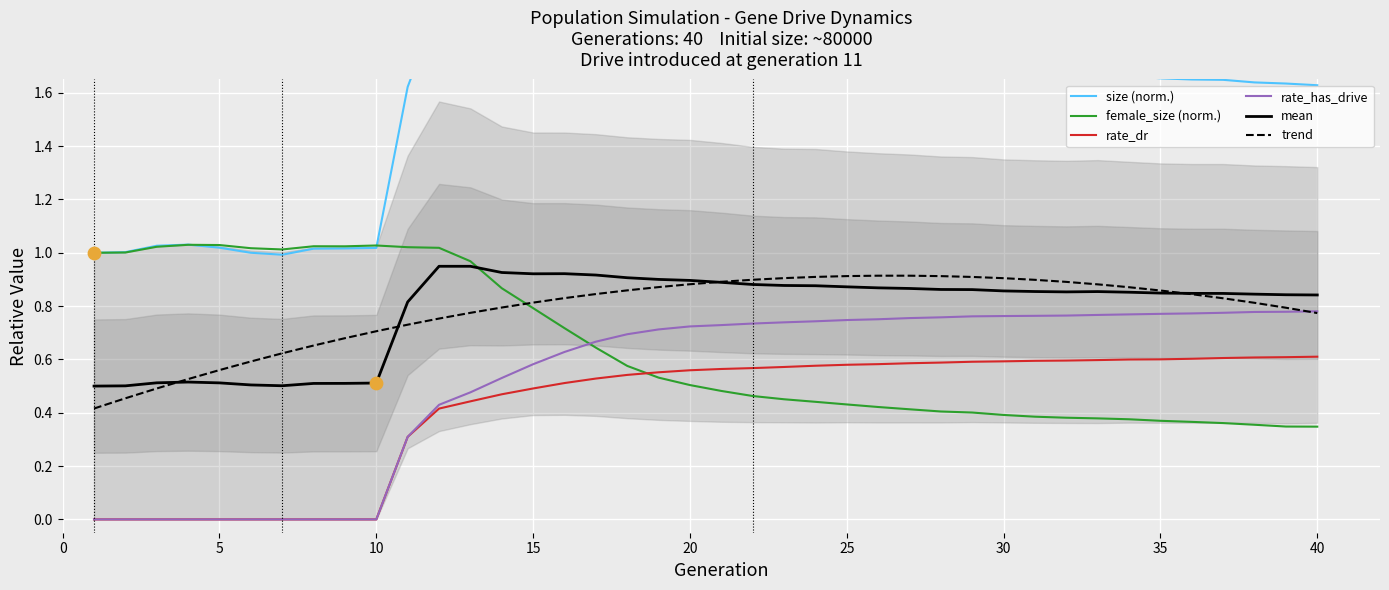

True or false: rate_dr and trend cross at least once.

False